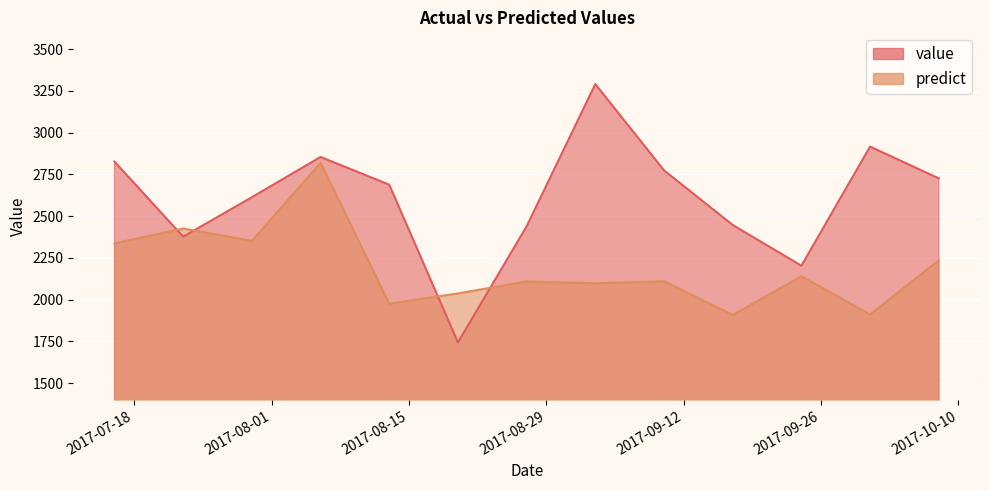

How many categories are shown in the chart?

13